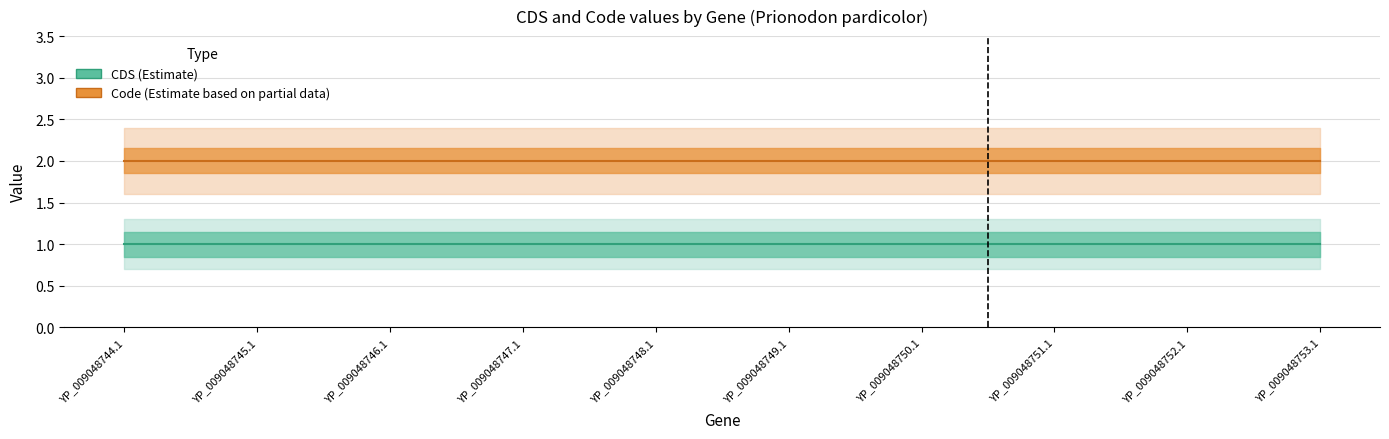

At which category does the chart reach its minimum across all series?

YP_009048744.1